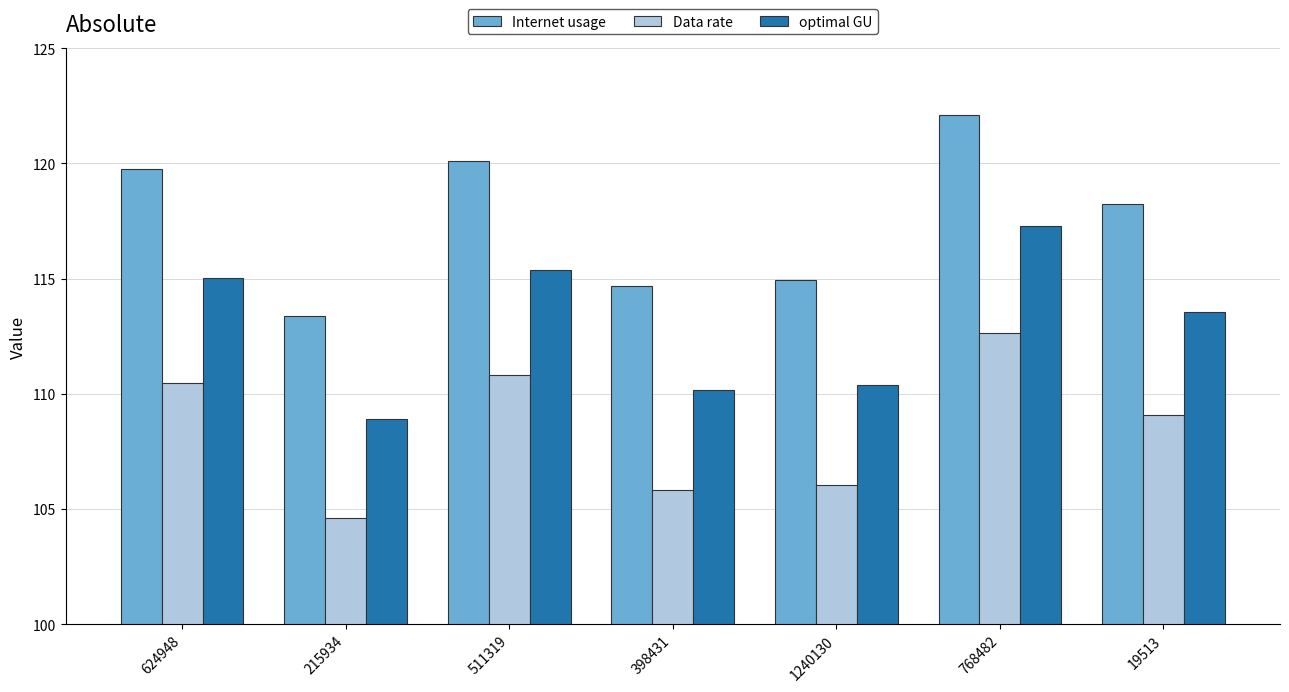

What is the minimum value for Data rate?

104.6